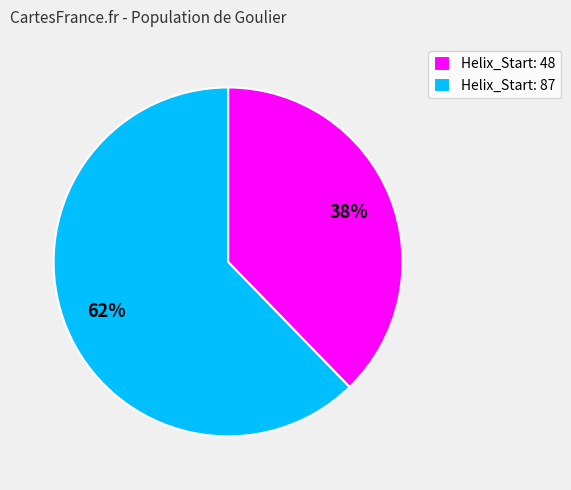

Which has a higher value, 38% or 62%?

62%